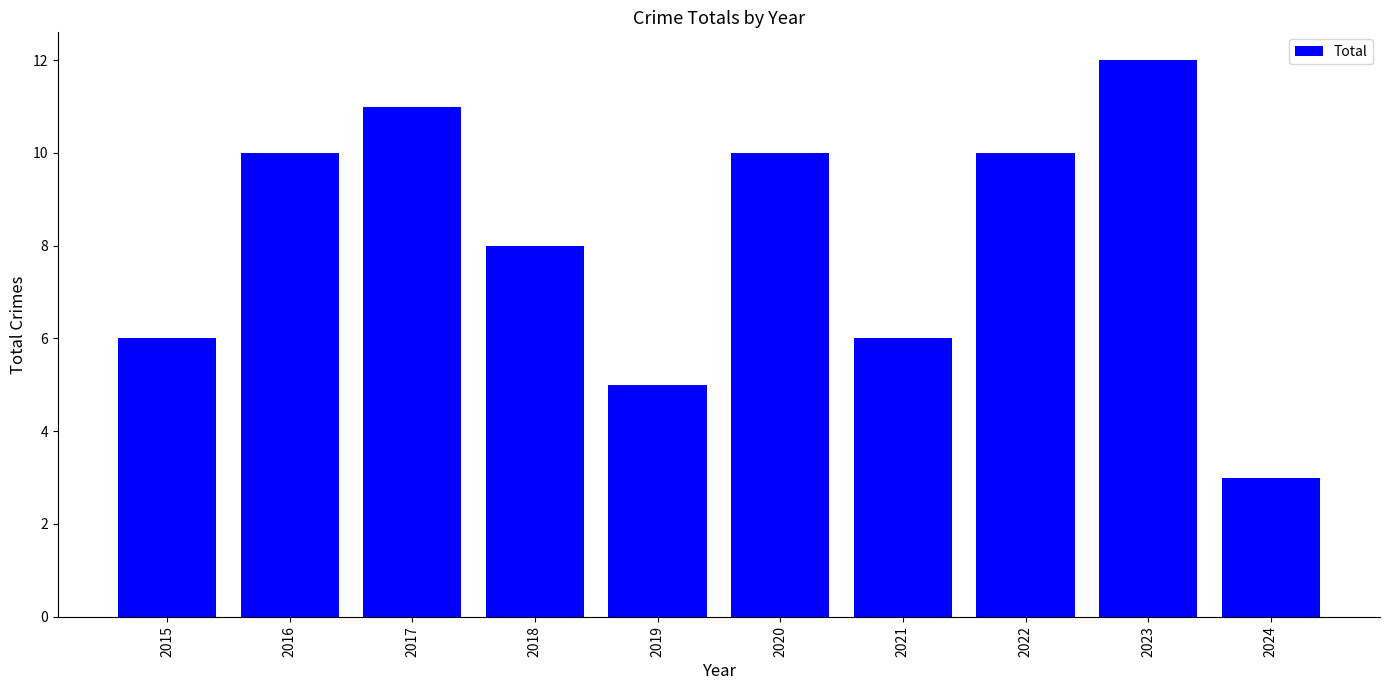

What is the change in value from 2018 to 2023?

+4